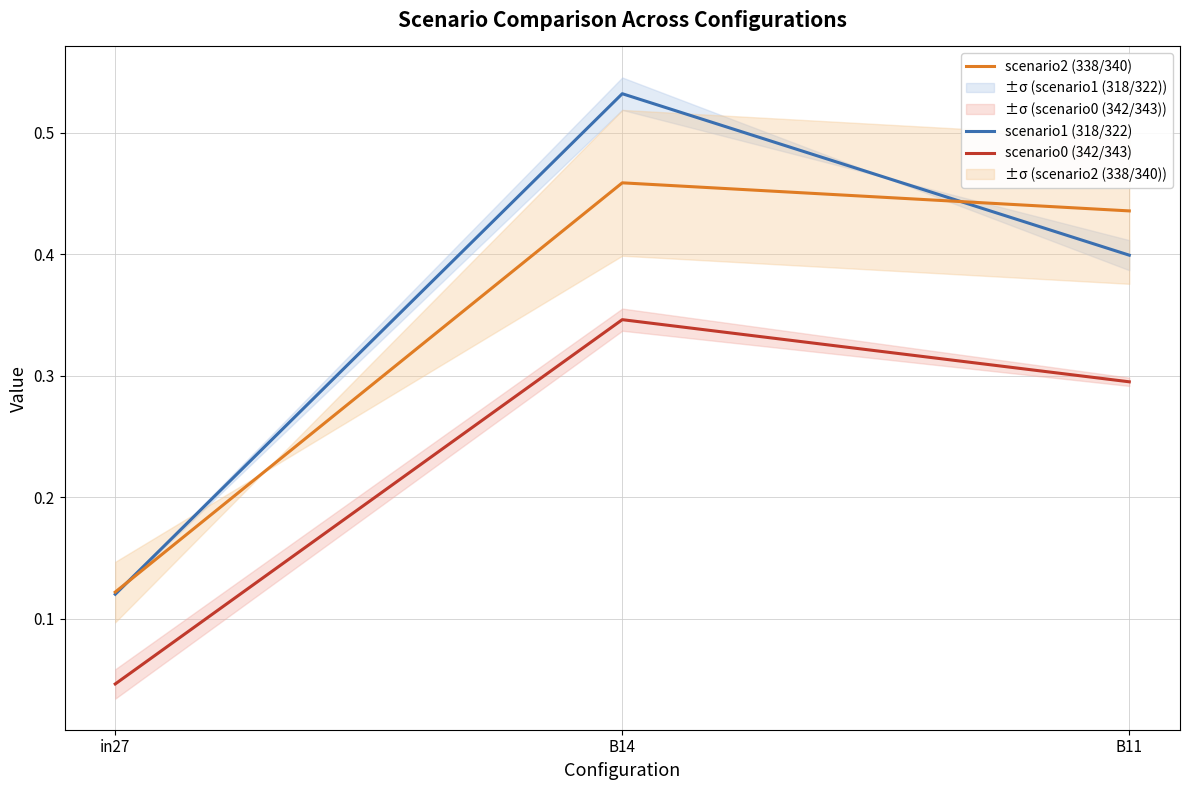

List the labels in order of scenario2 (338/340) value, smallest first.

in27, B11, B14